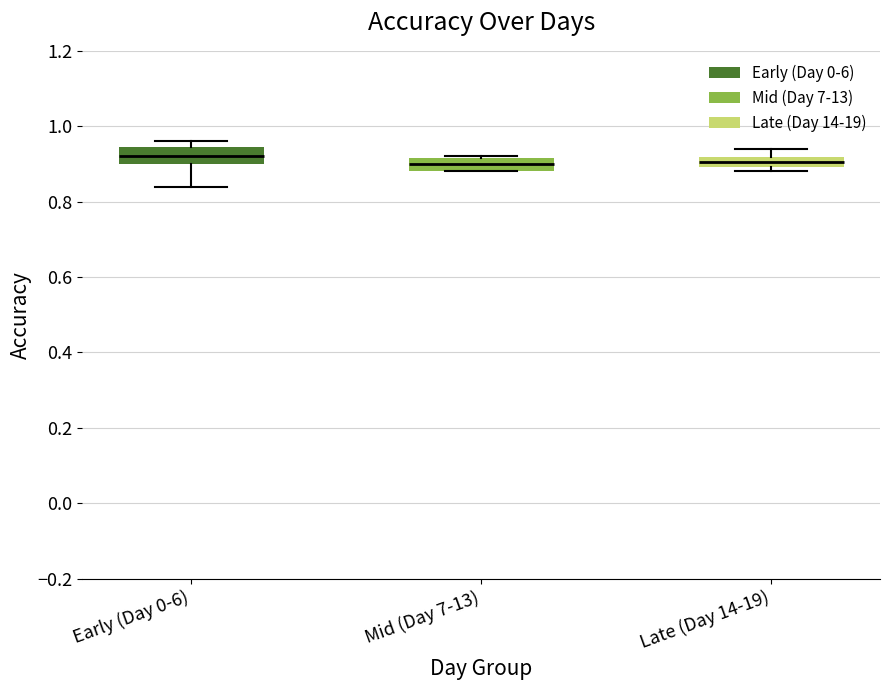

Where does the lower whisker of the box for Early (Day 0-6) end on the y-axis? The values are not printed on the chart, so give them approximately, as read against the axis.

0.84